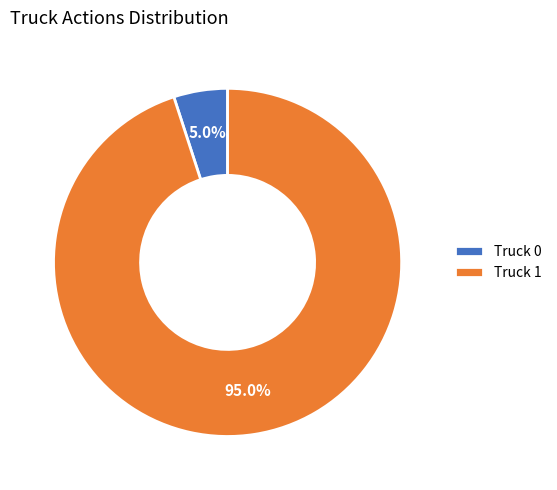

To the nearest percent, what is the combined percentage of Truck 0 and Truck 1?

100%